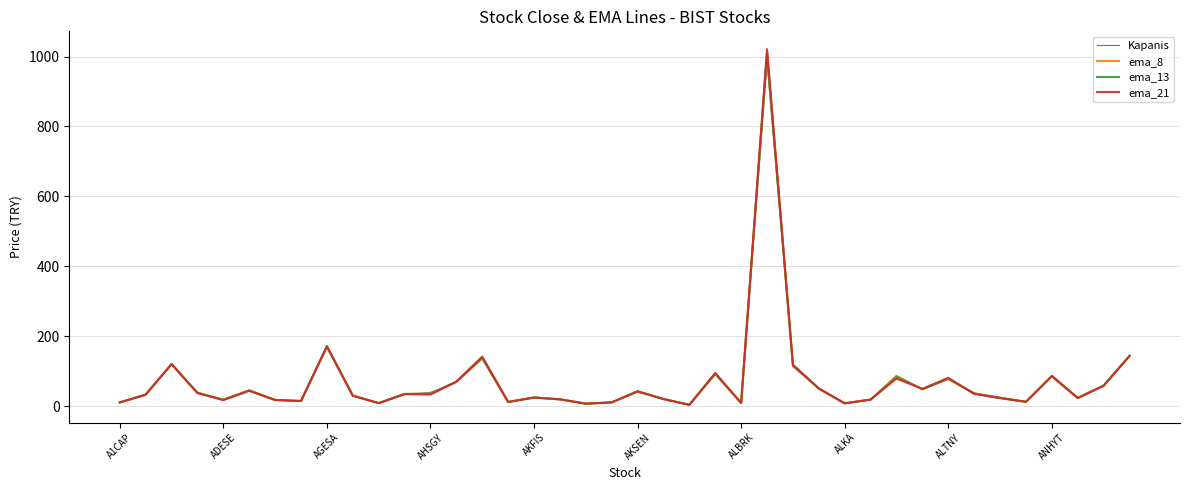

What is the maximum value shown in the chart?

1021.3